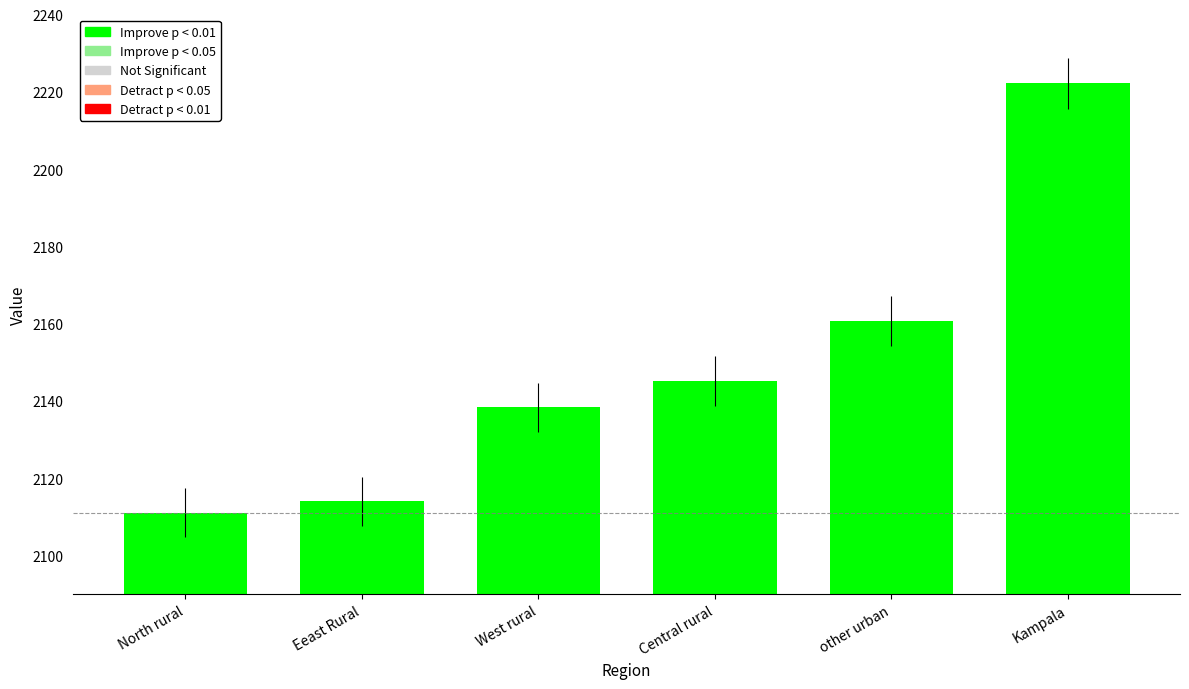

Are the bars horizontal?

No